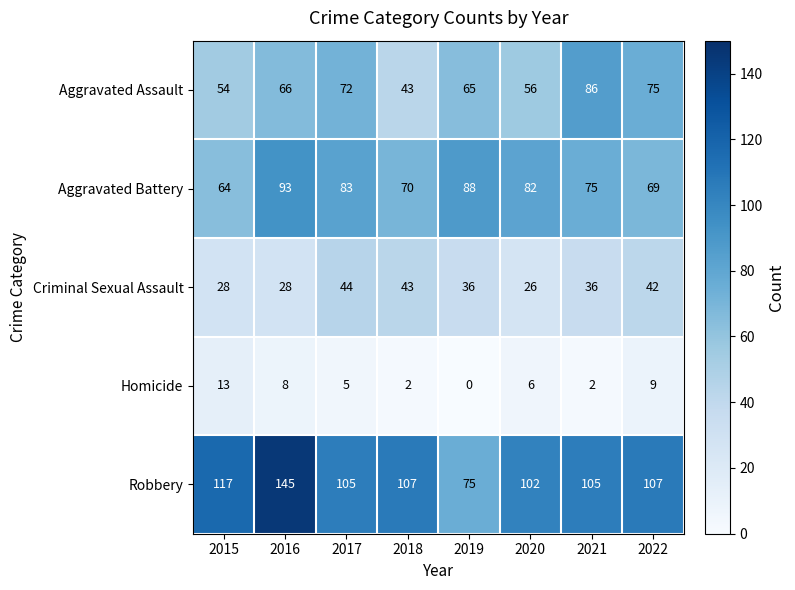

How many categories are shown in the chart?

8